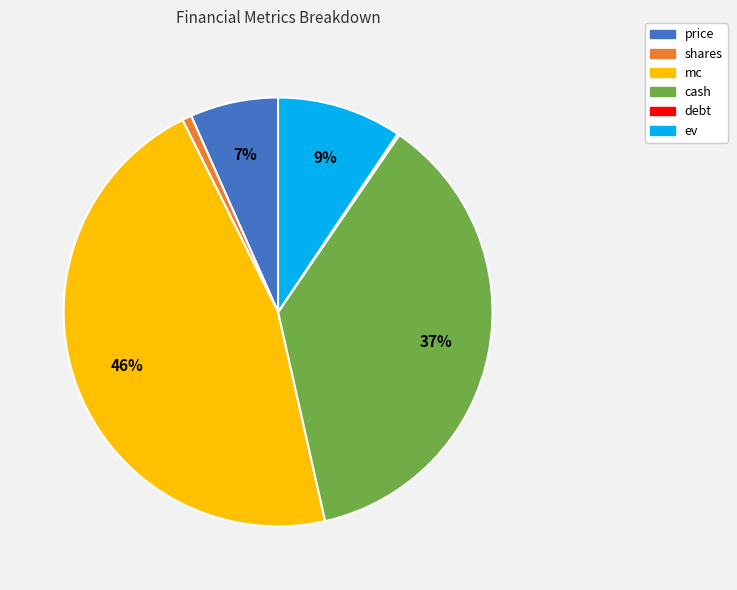

Is it true that mc is 36% of the pie?

False